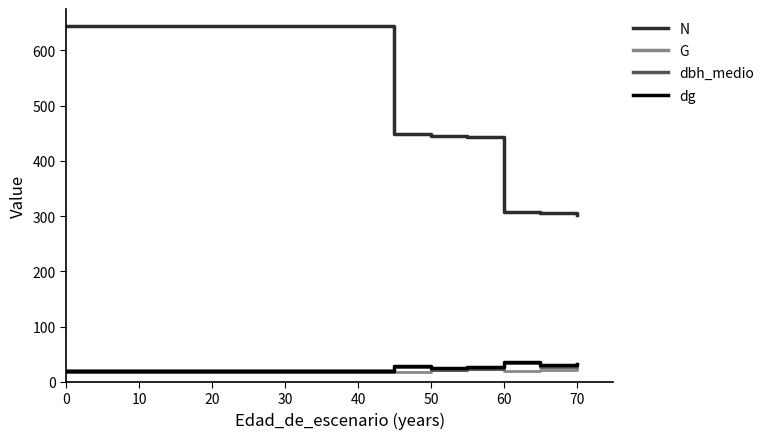

True or false: N has more than 2 points higher than both neighbors.

False